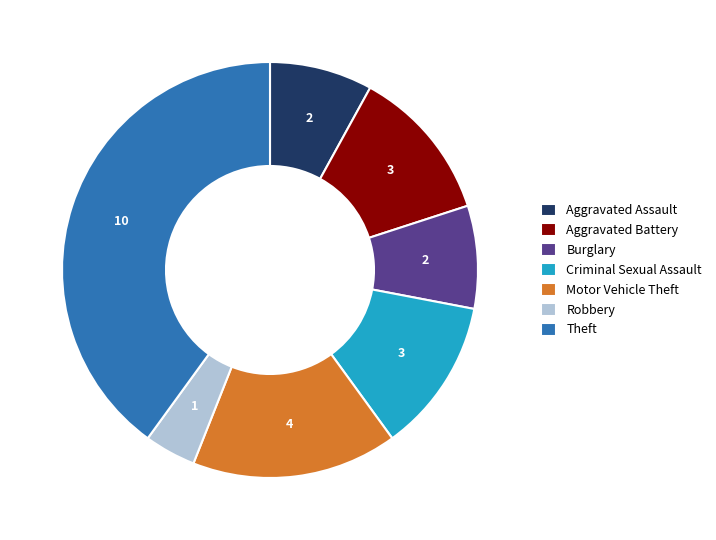

Count the number of slices in the pie.

7